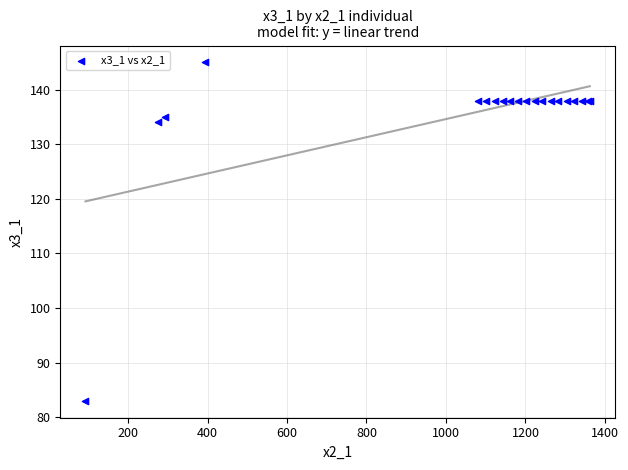

What Y value in the scatter plot is closest to 114?

134